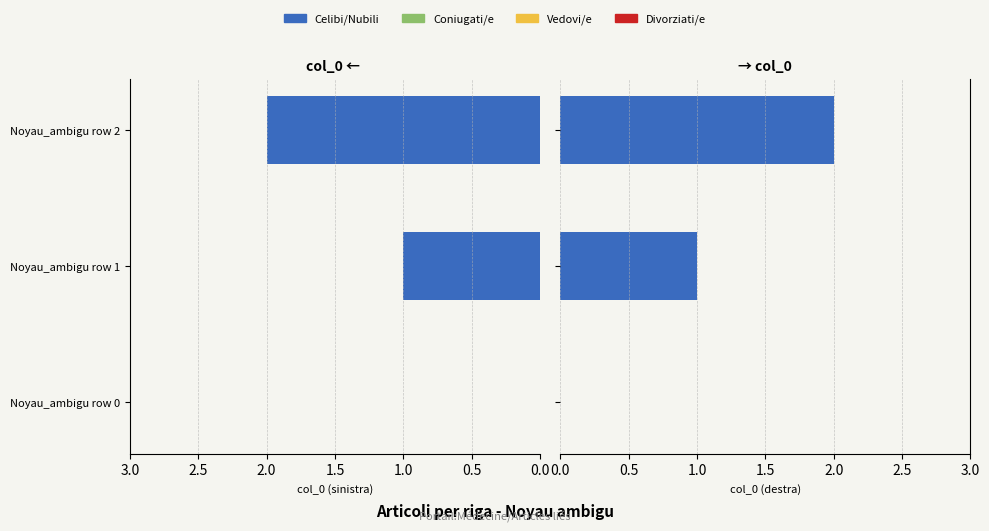

The value of Vedovi/e at 0.0 is 0.2. True or false?

False